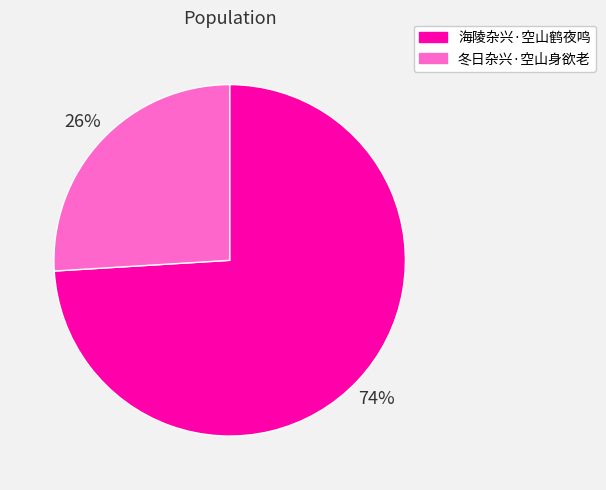

Does 冬日杂兴·空山身欲老 represent more than half of the total?

No